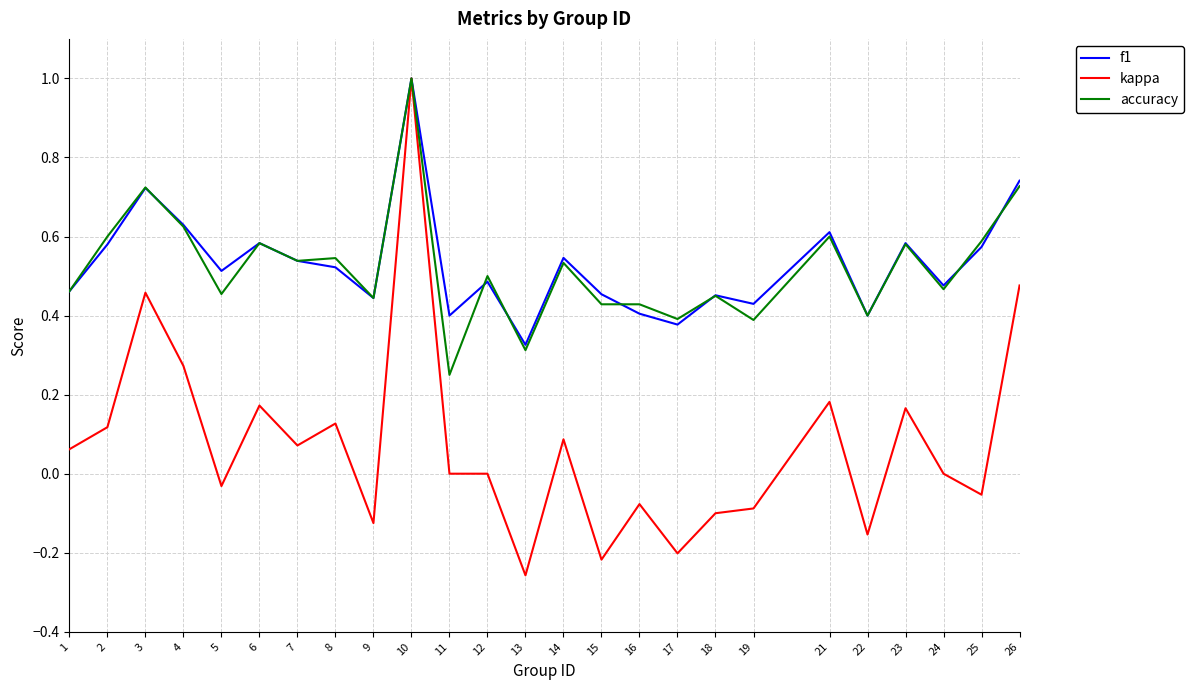

Between 19 and 23, which series saw the biggest shift?

kappa